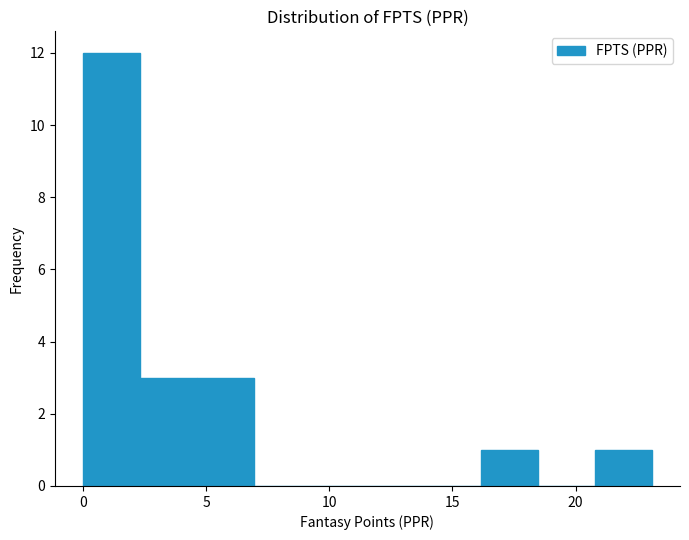

Which range on the x-axis has the tallest bar?

0.0 to 2.5